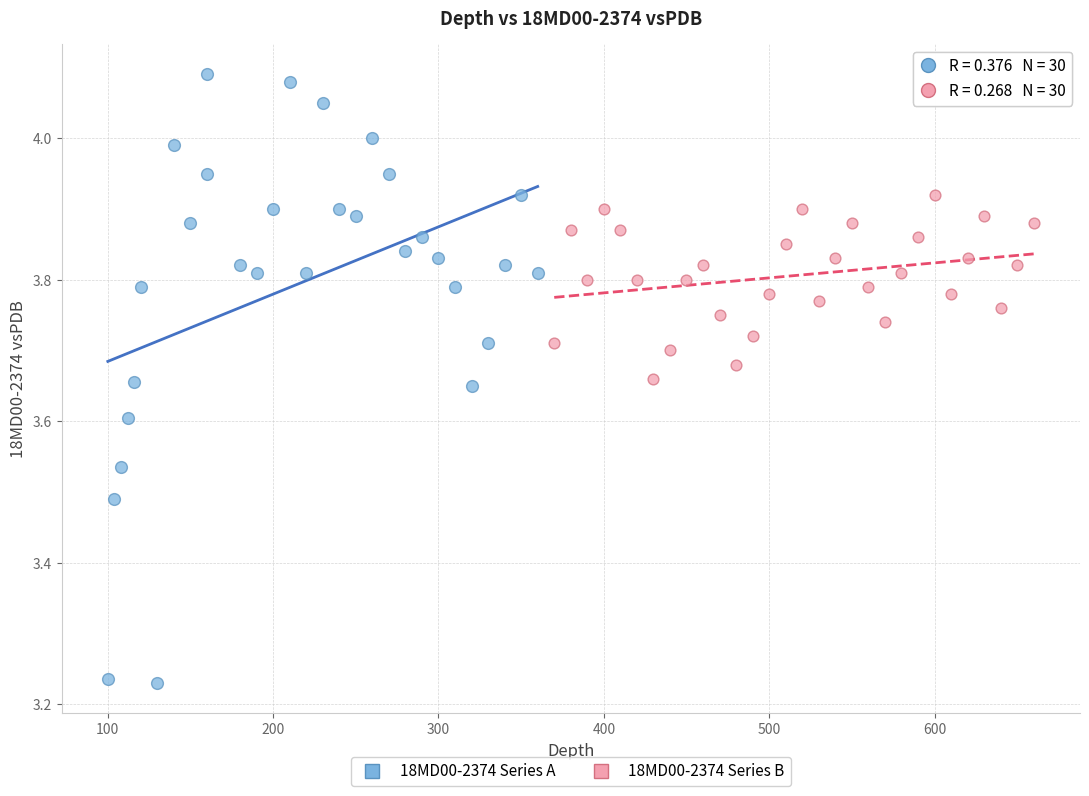

What are all the series names shown in the legend?

18MD00-2374 Series A, 18MD00-2374 Series B